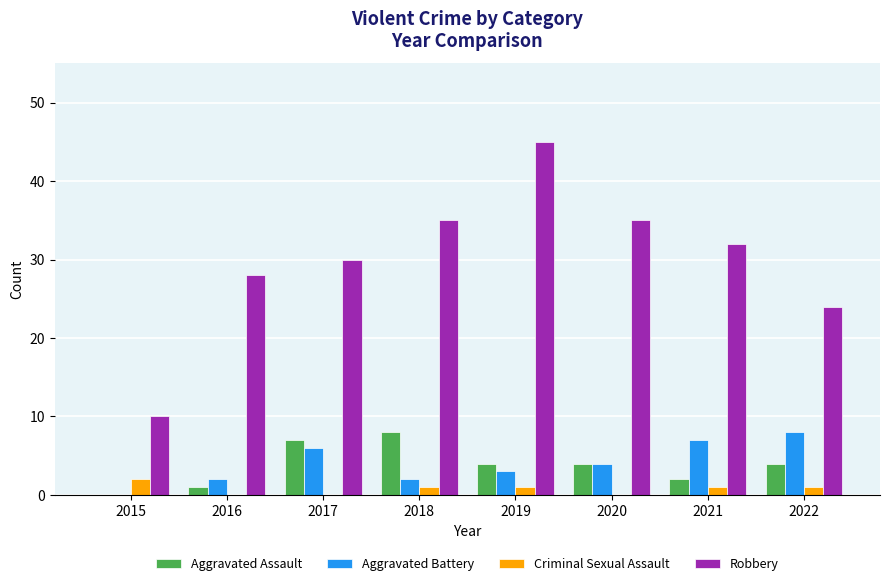

Reading left to right, transcribe all the data shown in this chart.

Aggravated Assault: 2015=0	2016=1	2017=7	2018=8	2019=4	2020=4	2021=2	2022=4
Aggravated Battery: 2015=0	2016=2	2017=6	2018=2	2019=3	2020=4	2021=7	2022=8
Criminal Sexual Assault: 2015=2	2016=0	2017=0	2018=1	2019=1	2020=0	2021=1	2022=1
Robbery: 2015=10	2016=28	2017=30	2018=35	2019=45	2020=35	2021=32	2022=24